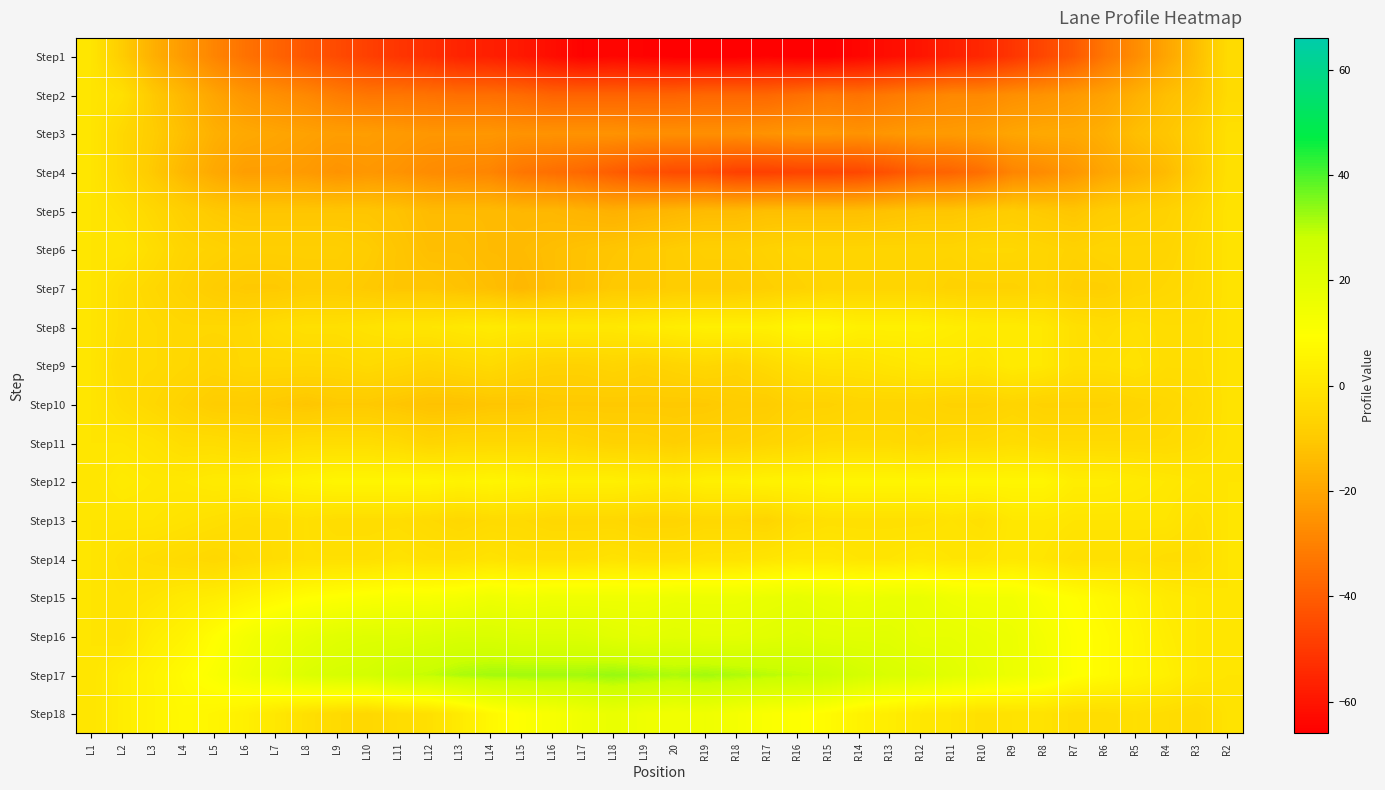

Between L12 and L15, which series saw the biggest shift?

Step18